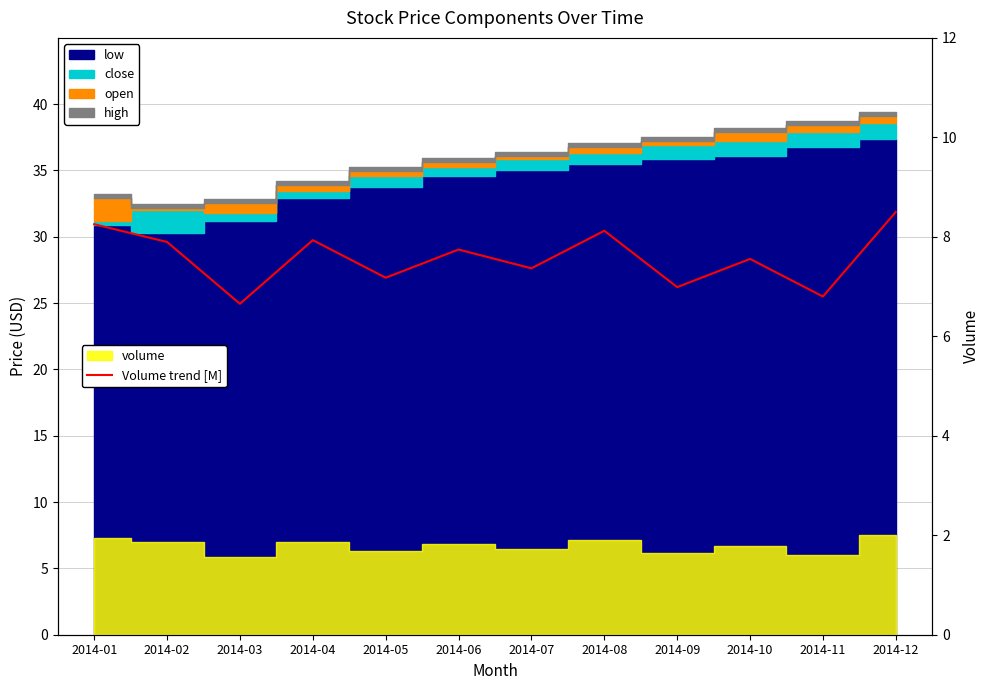

Between 2014-03 and 2014-07, which is larger?

2014-07